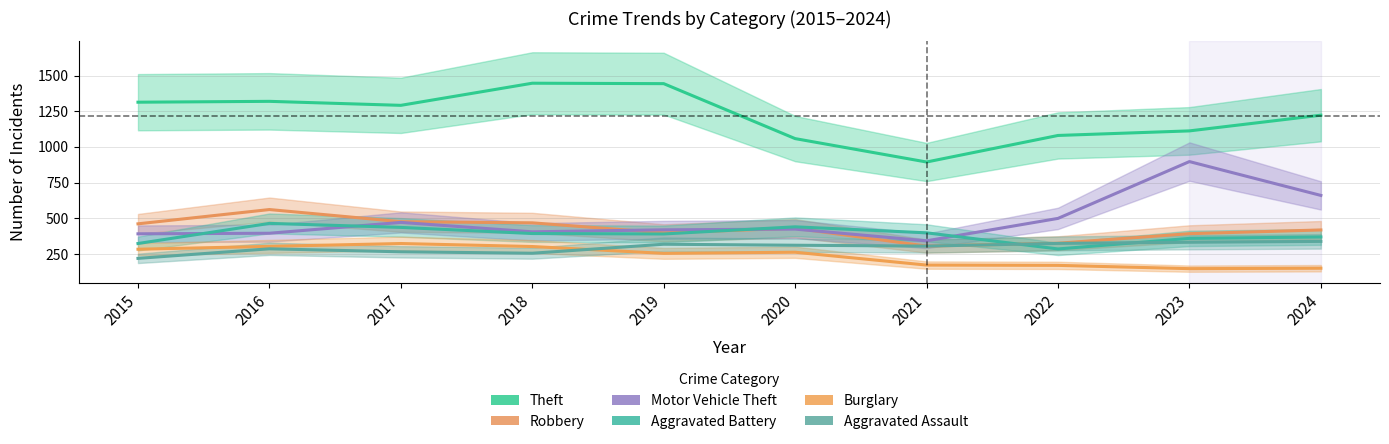

At 2023, list the series in order from largest to smallest.

Theft, Motor Vehicle Theft, Robbery, Aggravated Battery, Aggravated Assault, Burglary